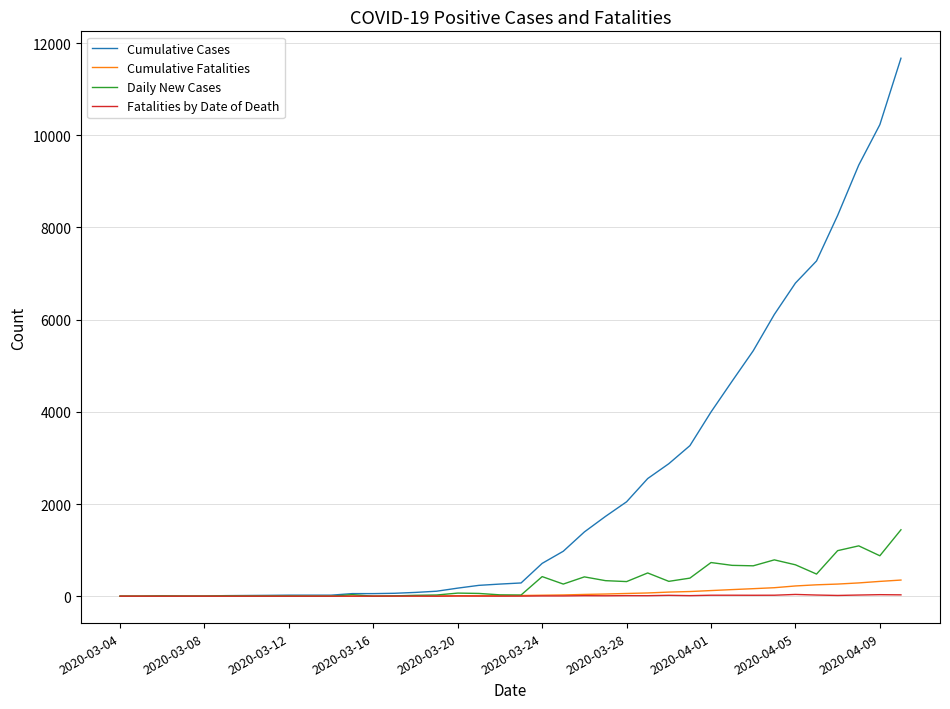

Which series has the largest total across all categories?

Cumulative Cases